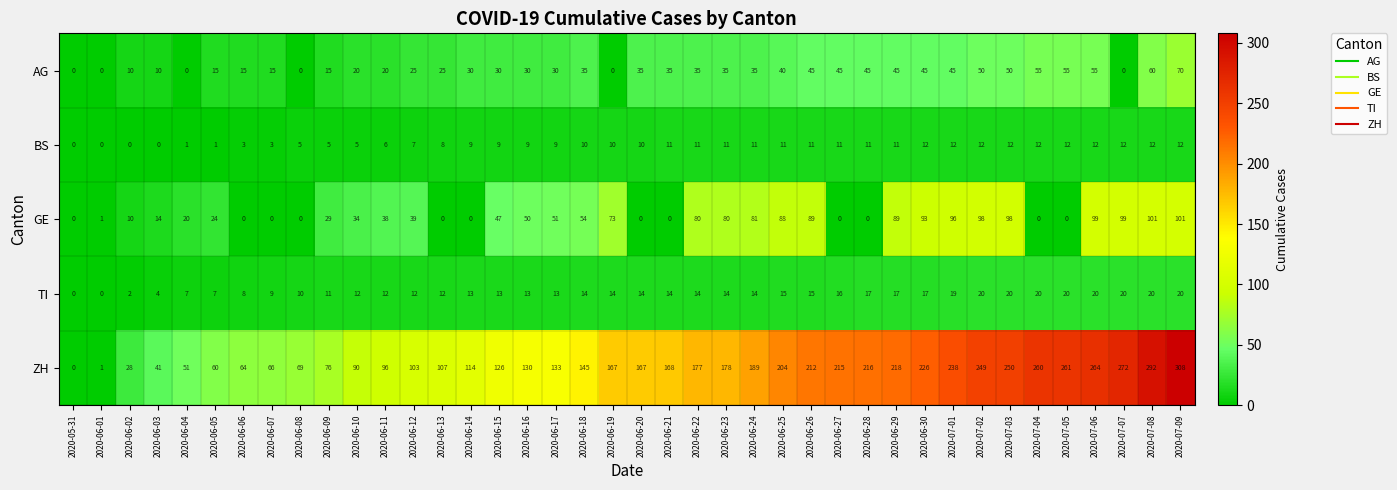

Read the BS value at 2020-06-29, to the nearest 5.

10